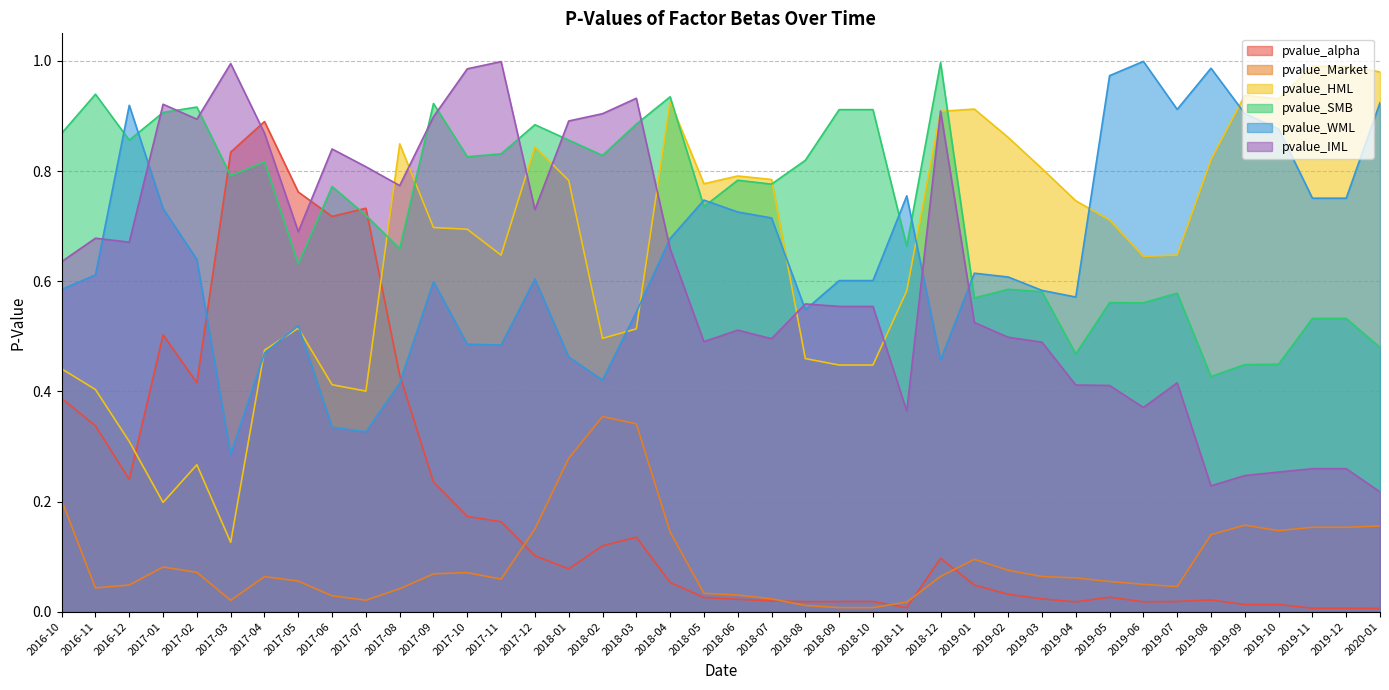

How many lines are shown in the chart?

6